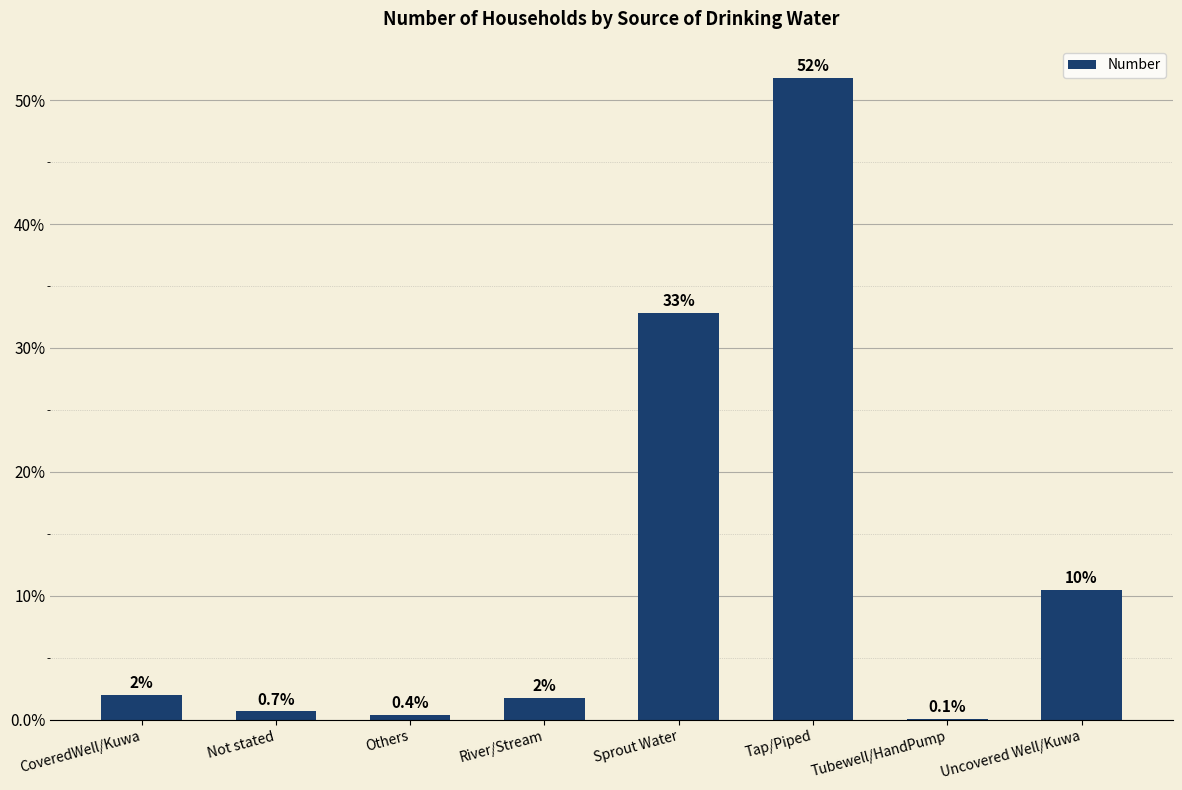

Are the bars horizontal?

No